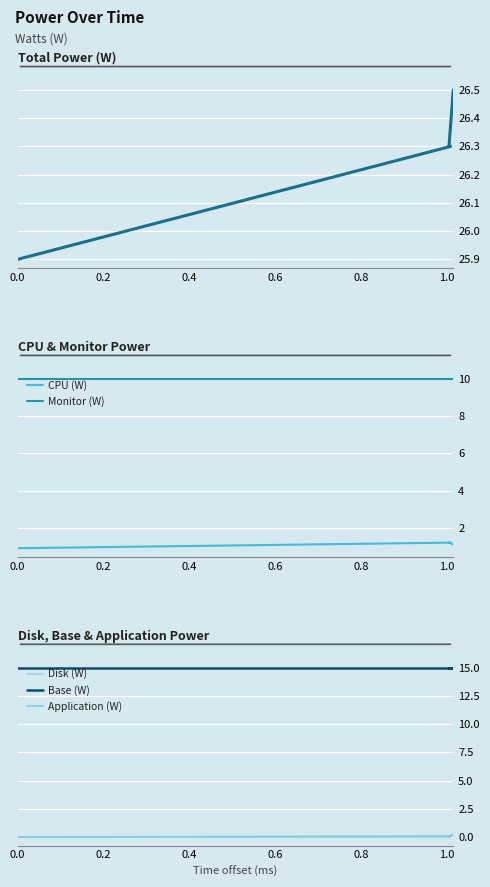

True or false: Total Power (W) and CPU (W) cross at least once.

False